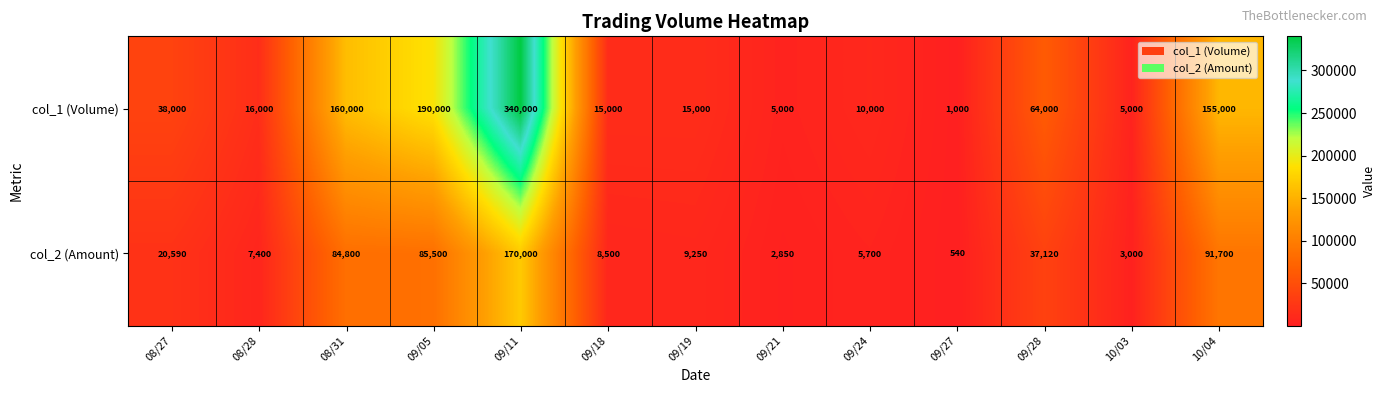

What is the difference between the col_2 (Amount) values at 09/24 and 08/31?

79100